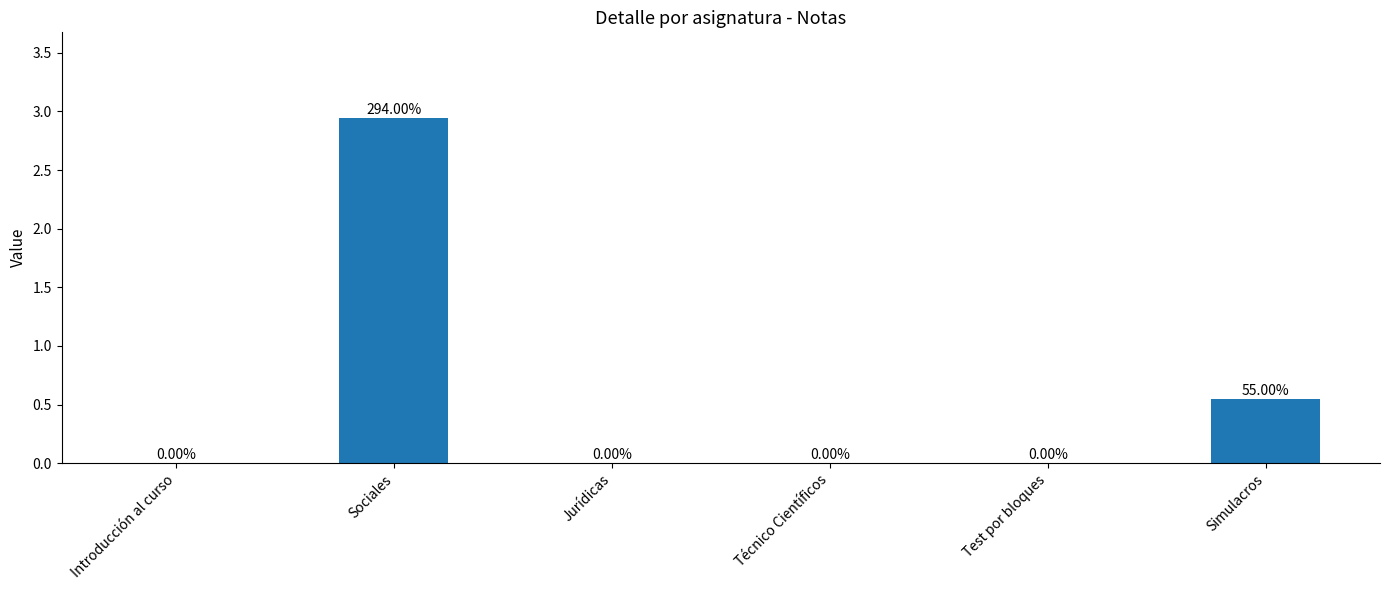

Between Introducción al curso and Simulacros, which is larger?

Simulacros